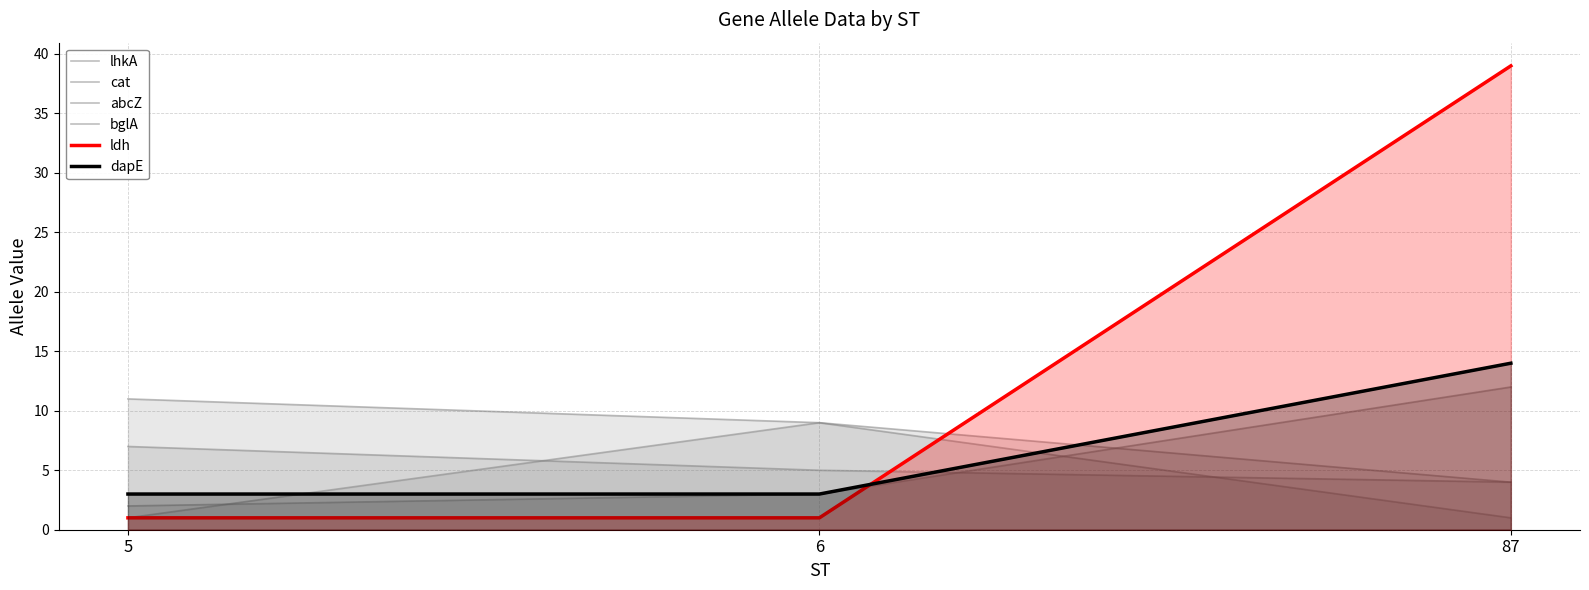

What is the value of the ldh point at the 2nd from the left?

1